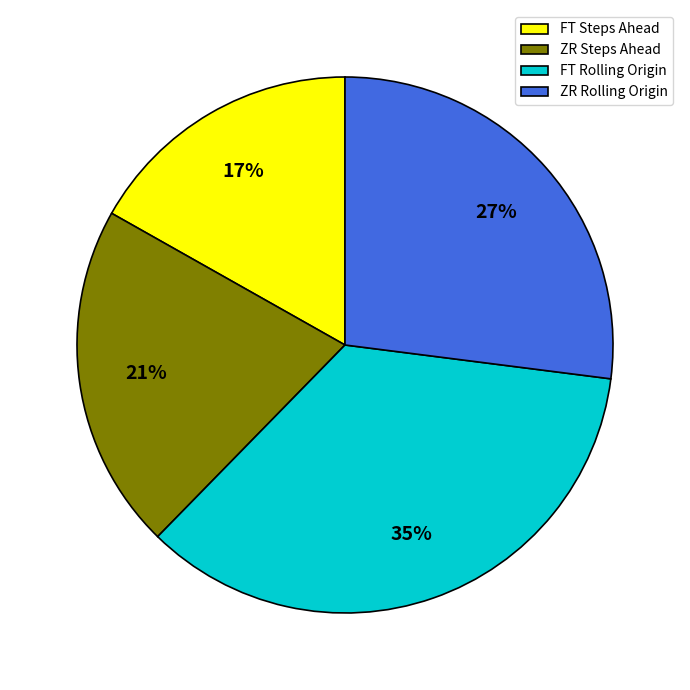

To the nearest percent, what is the combined percentage of ZR Rolling Origin and FT Rolling Origin?

62%